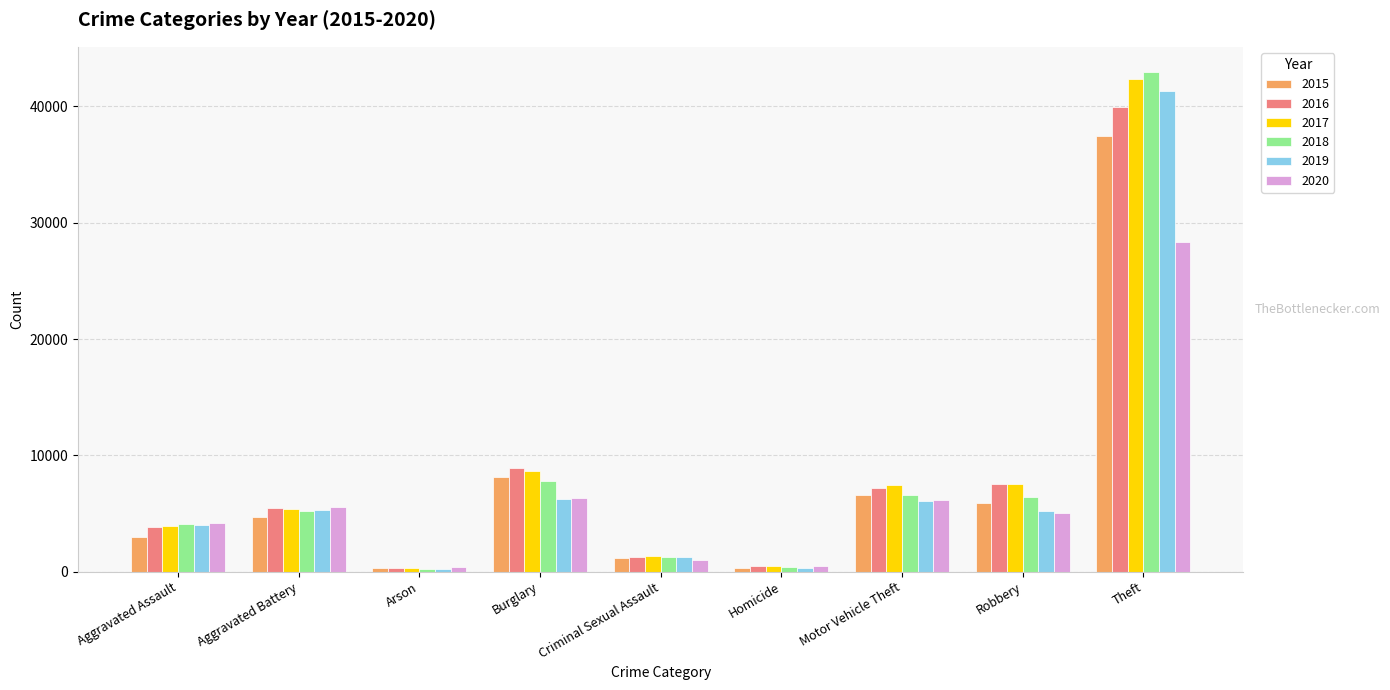

Rank the series by their maximum value, from highest to lowest.

2018, 2017, 2019, 2016, 2015, 2020